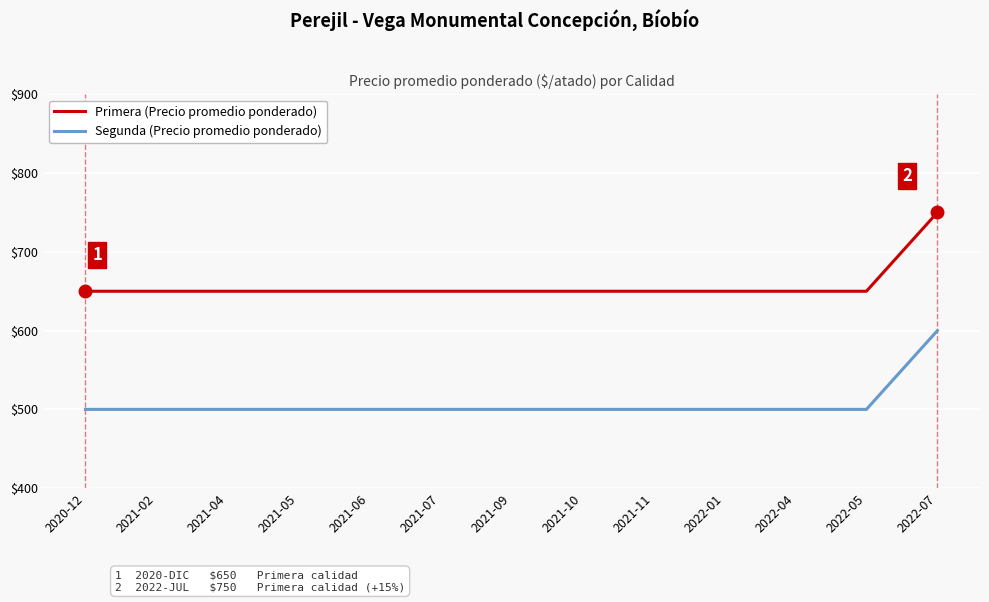

What is the maximum value shown in the chart?

750